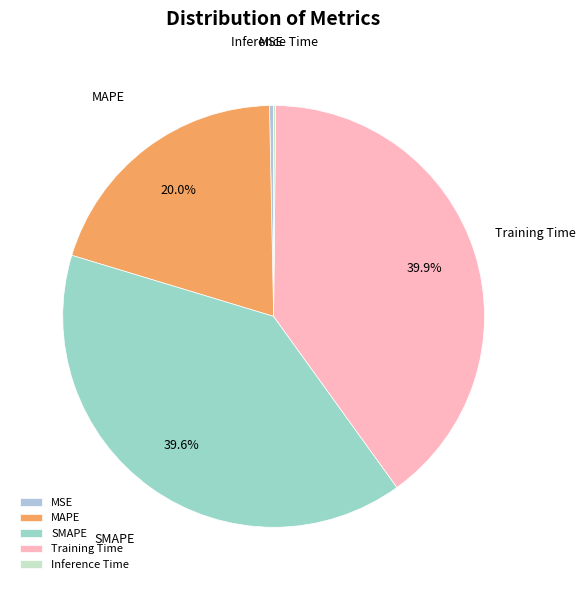

Is MAPE the majority of the pie?

No